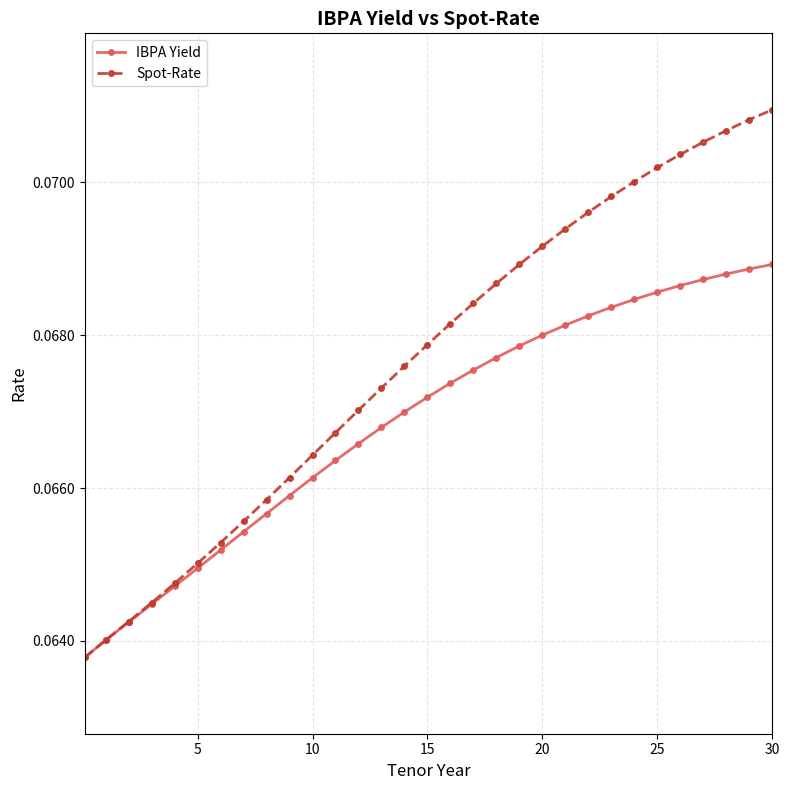

True or false: Spot-Rate has more than 0 interior local peaks.

False